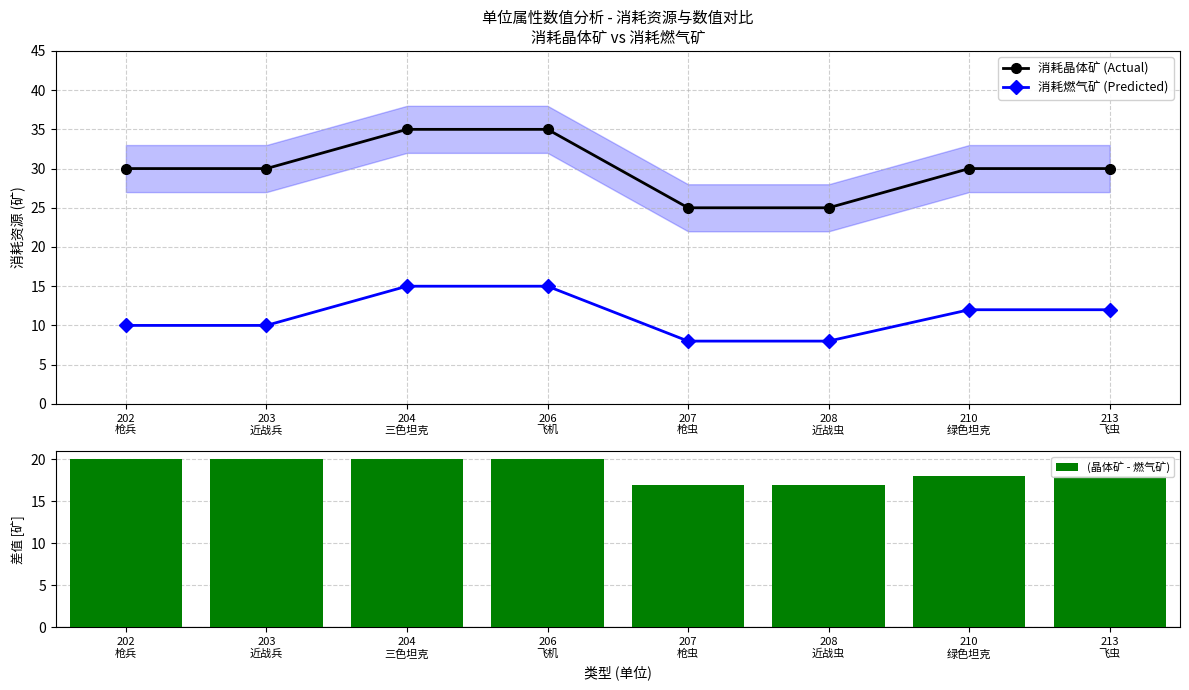

How many values in the 消耗晶体矿 (Actual) series exceed 30?

2